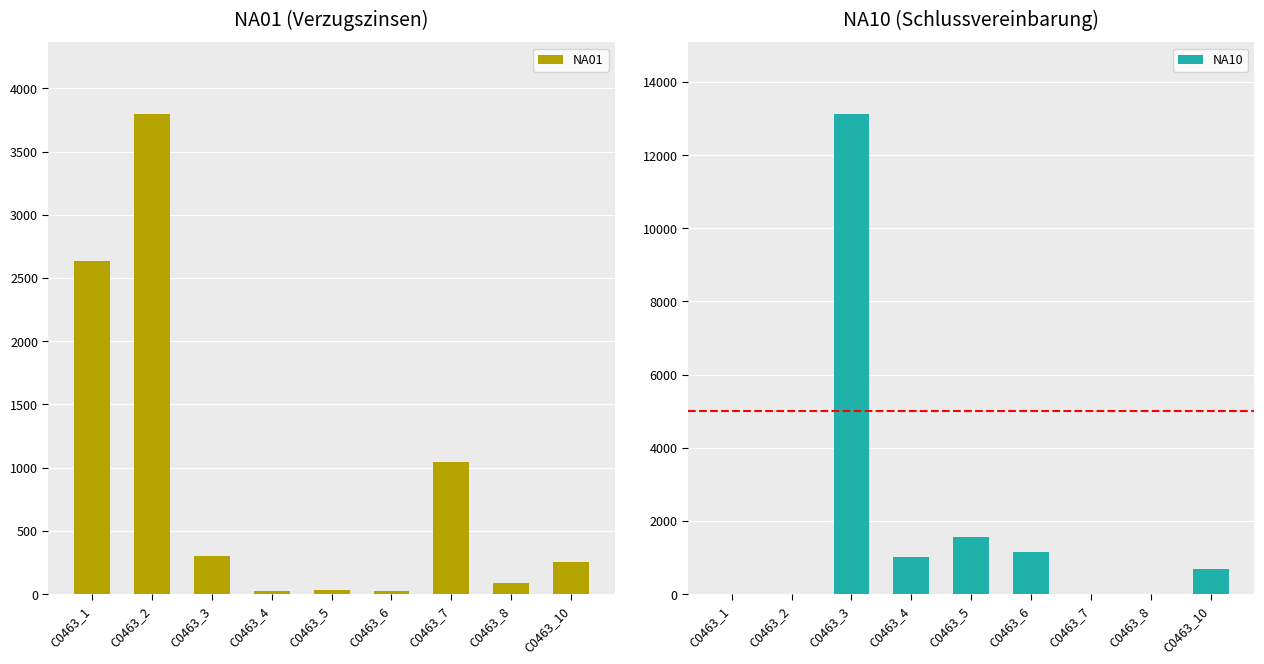

Which series has the largest range (max minus min)?

NA10